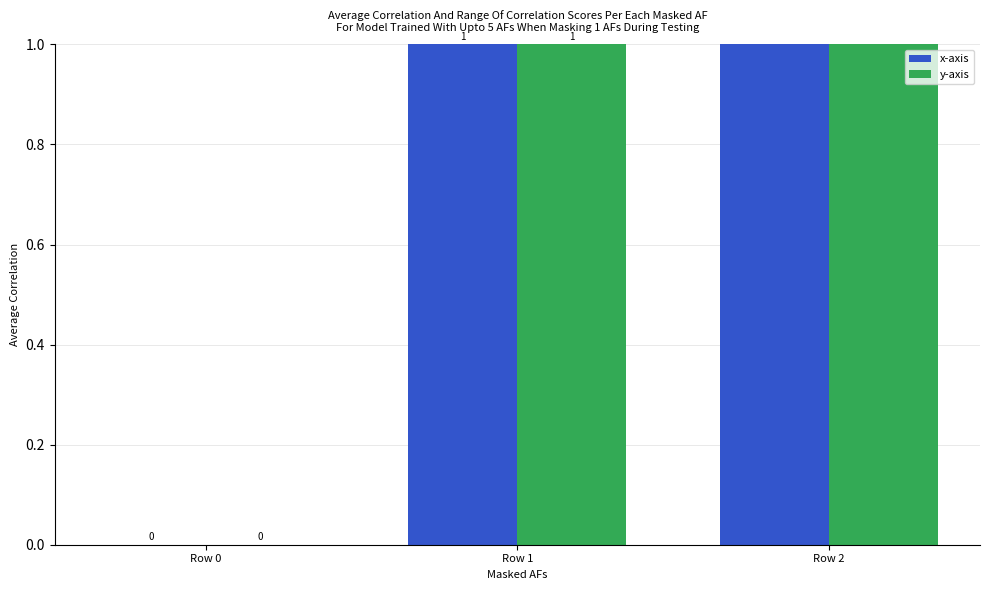

Where is x-axis nearest to the value 1?

Row 1